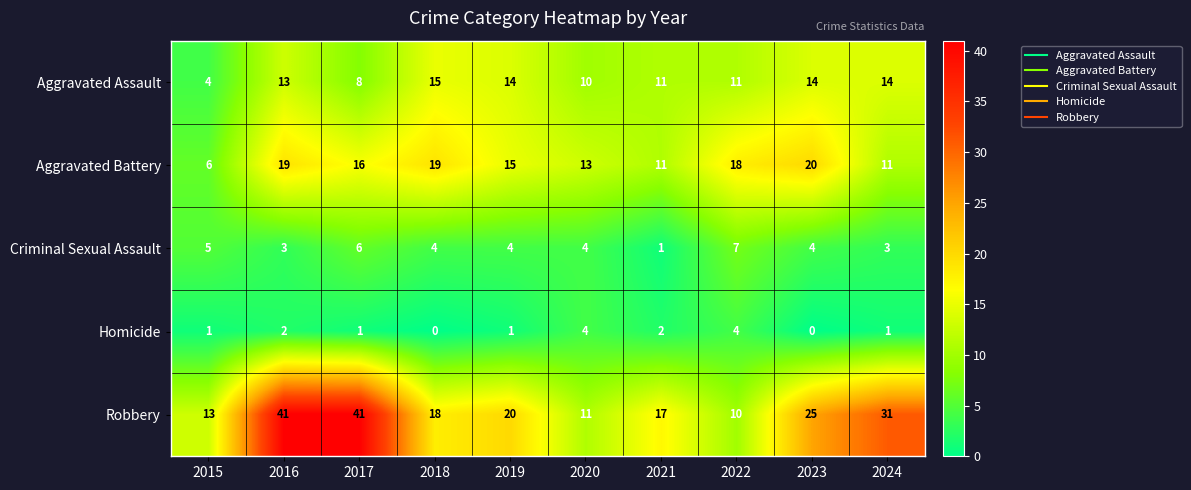

What is the lowest value of the Aggravated Assault series?

4